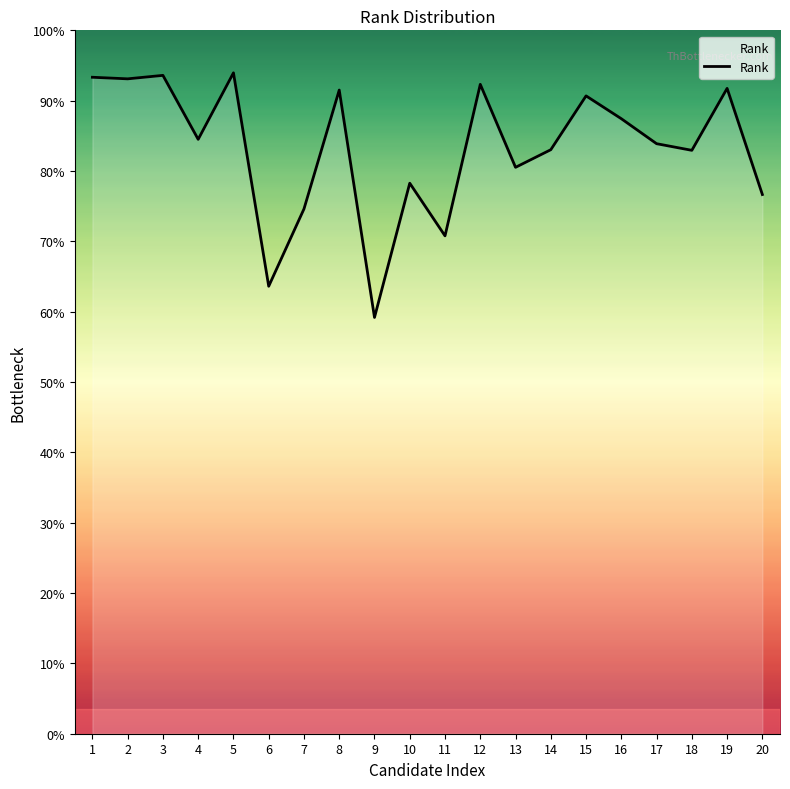

How many data points does each series have?

20